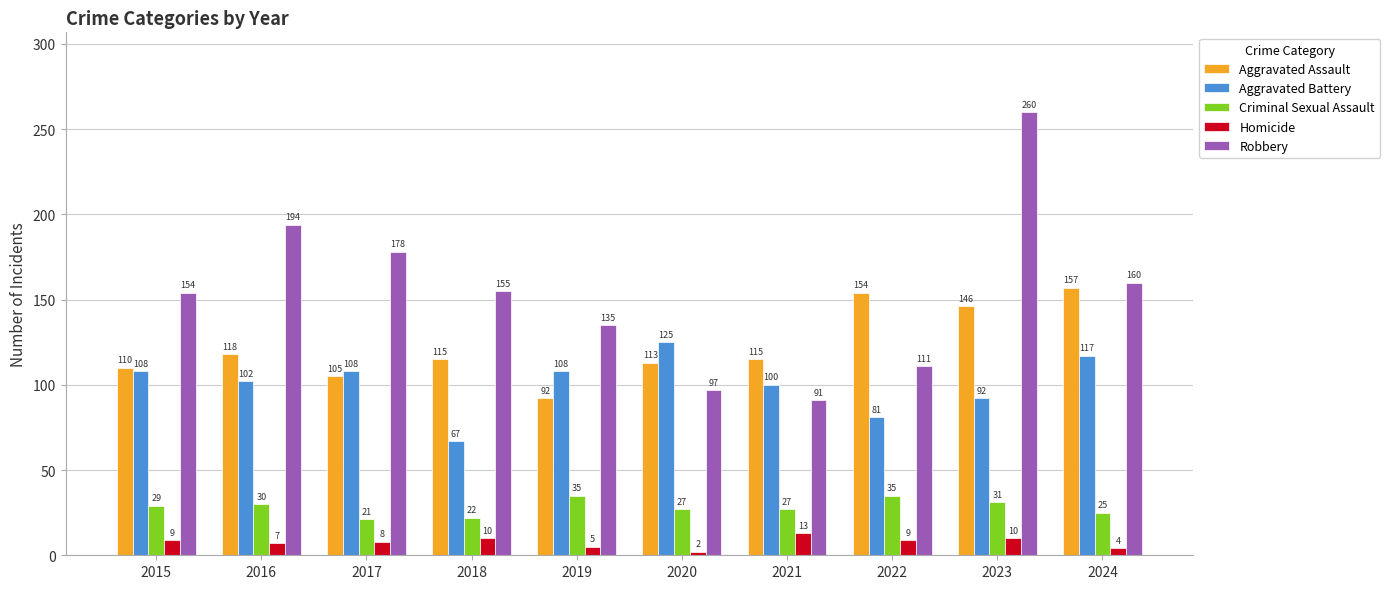

Reading right to left, what are all the values shown in this chart?

Aggravated Assault: 157	146	154	115	113	92	115	105	118	110
Aggravated Battery: 117	92	81	100	125	108	67	108	102	108
Criminal Sexual Assault: 25	31	35	27	27	35	22	21	30	29
Homicide: 4	10	9	13	2	5	10	8	7	9
Robbery: 160	260	111	91	97	135	155	178	194	154